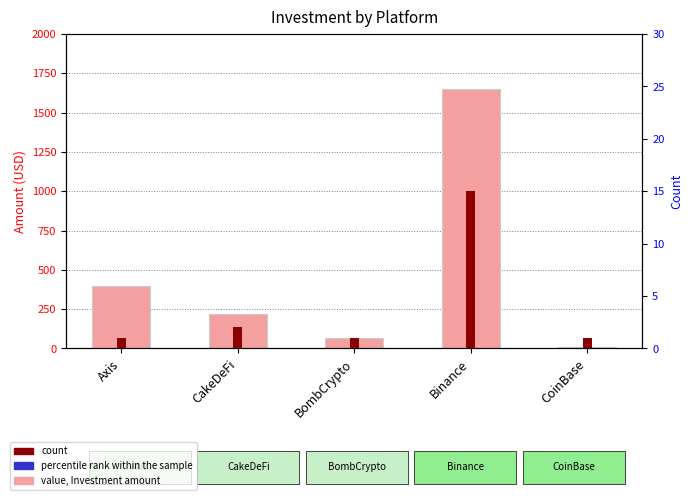

List the series in order of their peak value, lowest first.

count, percentile rank within sample, value, Investment amount